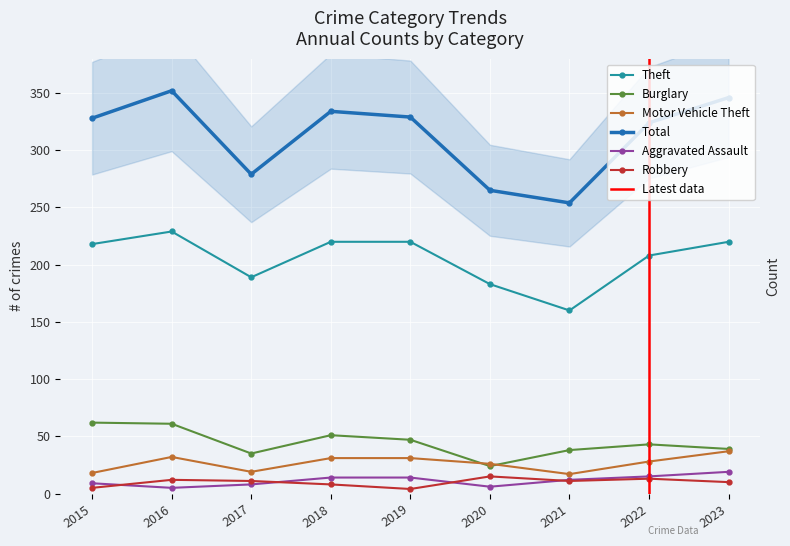

Which category has the lowest value in the Aggravated Assault series?

2016